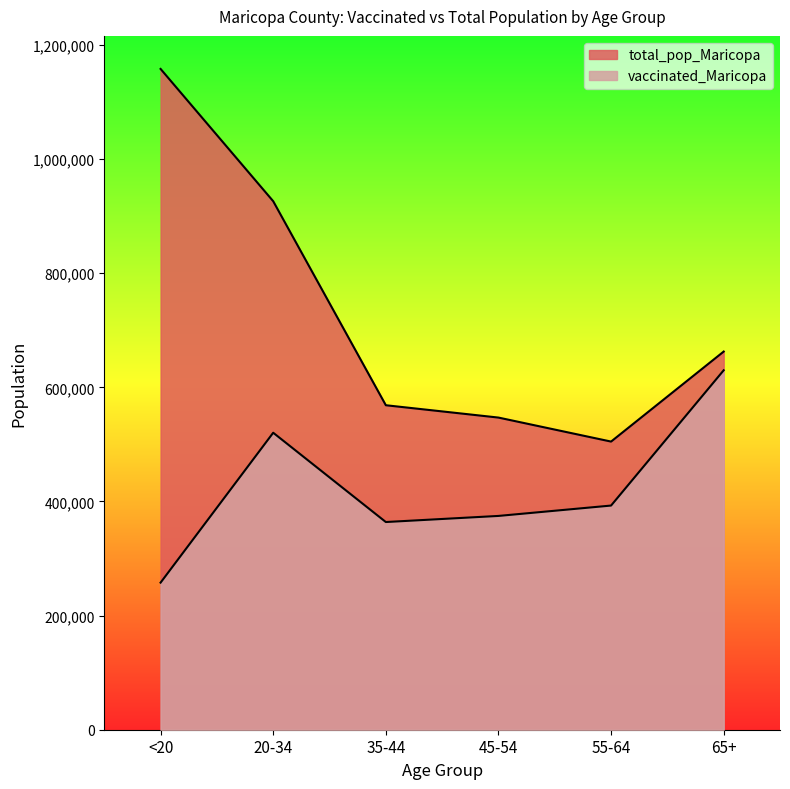

What is the label of the 5th point from the left?

55-64